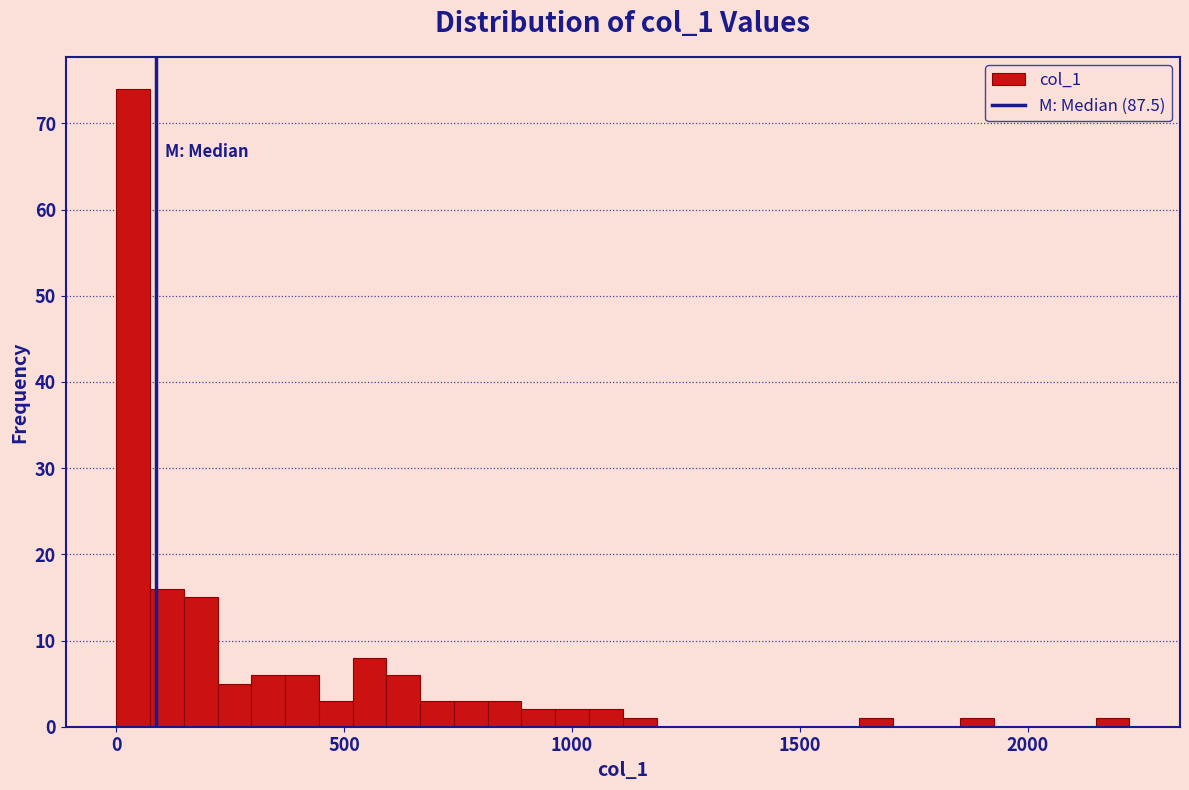

Read against the x-axis, roughly where is the centre of the tallest bar?

50